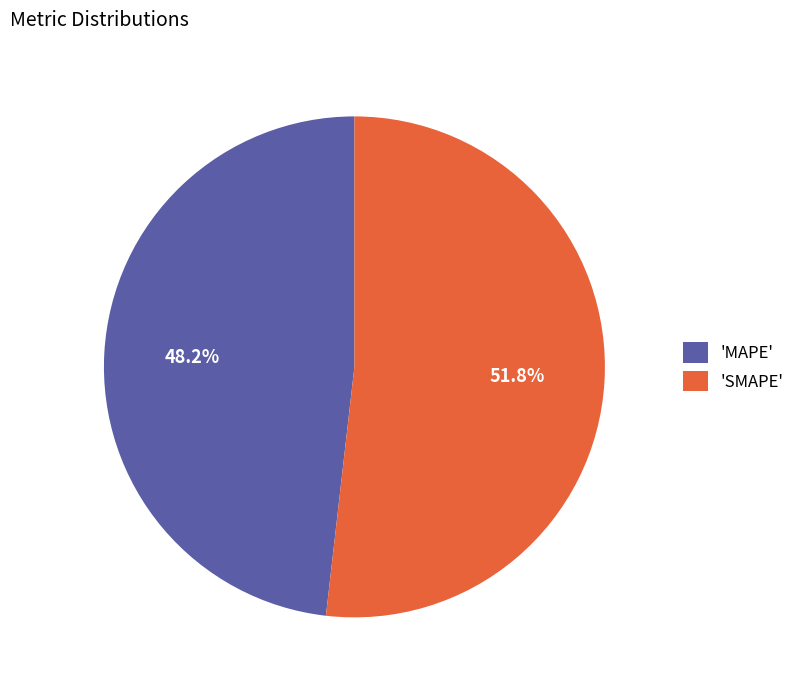

Is there any slice that represents more than half of the pie?

Yes